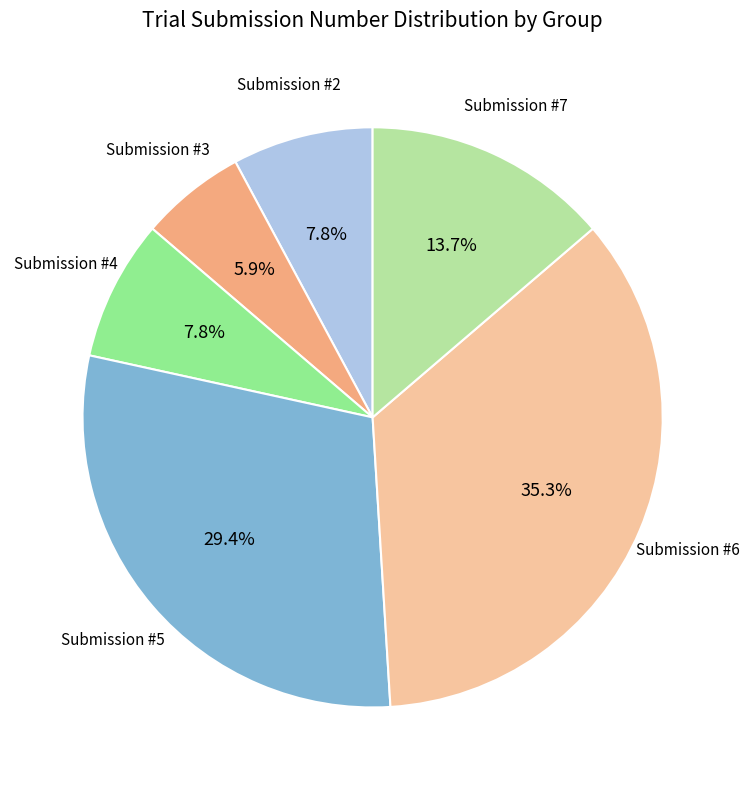

Does any single category account for the majority?

No